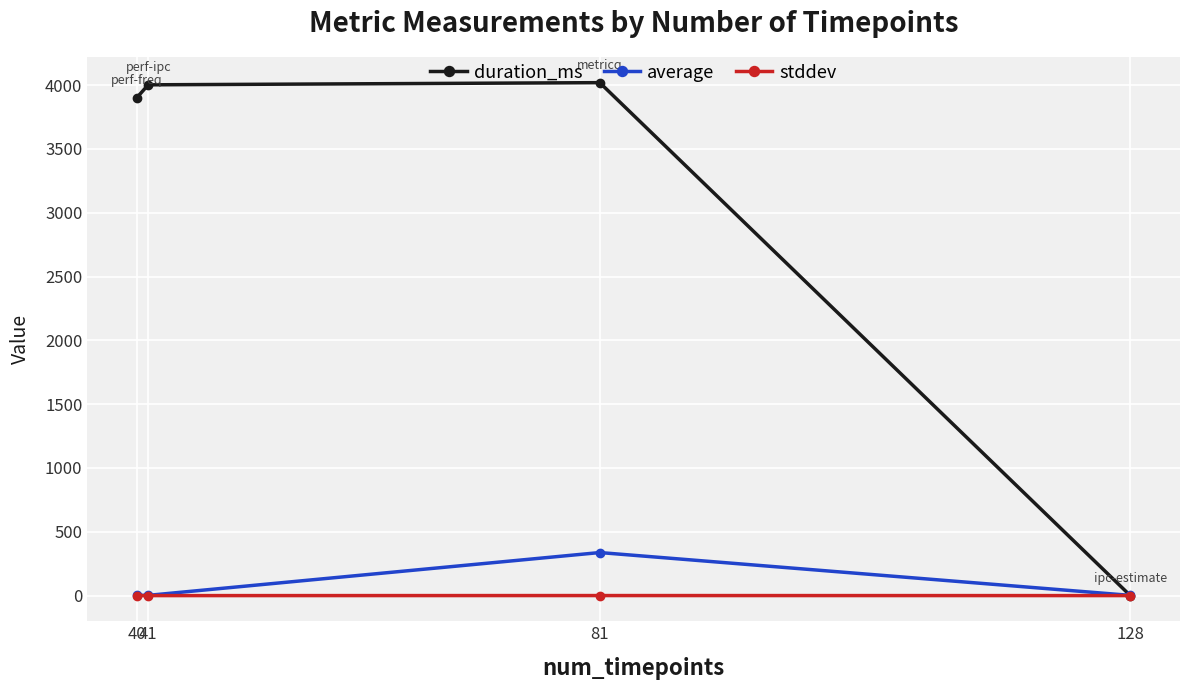

Which series changed the most between 81 and 128?

duration_ms